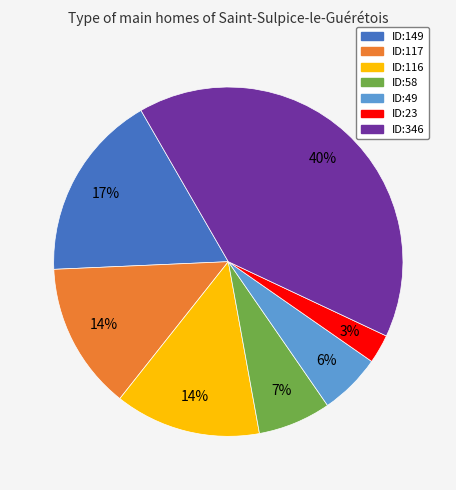

To the nearest percent, what is the average slice percentage?

14%